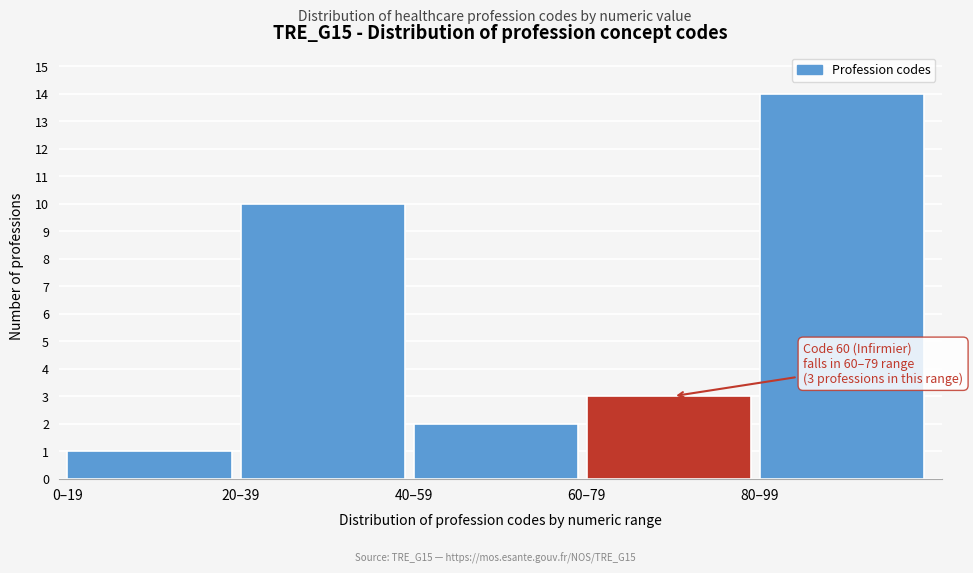

Reading left to right, transcribe all the data shown in this chart.

0–19=1	20–39=10	40–59=2	60–79=3	80–99=14